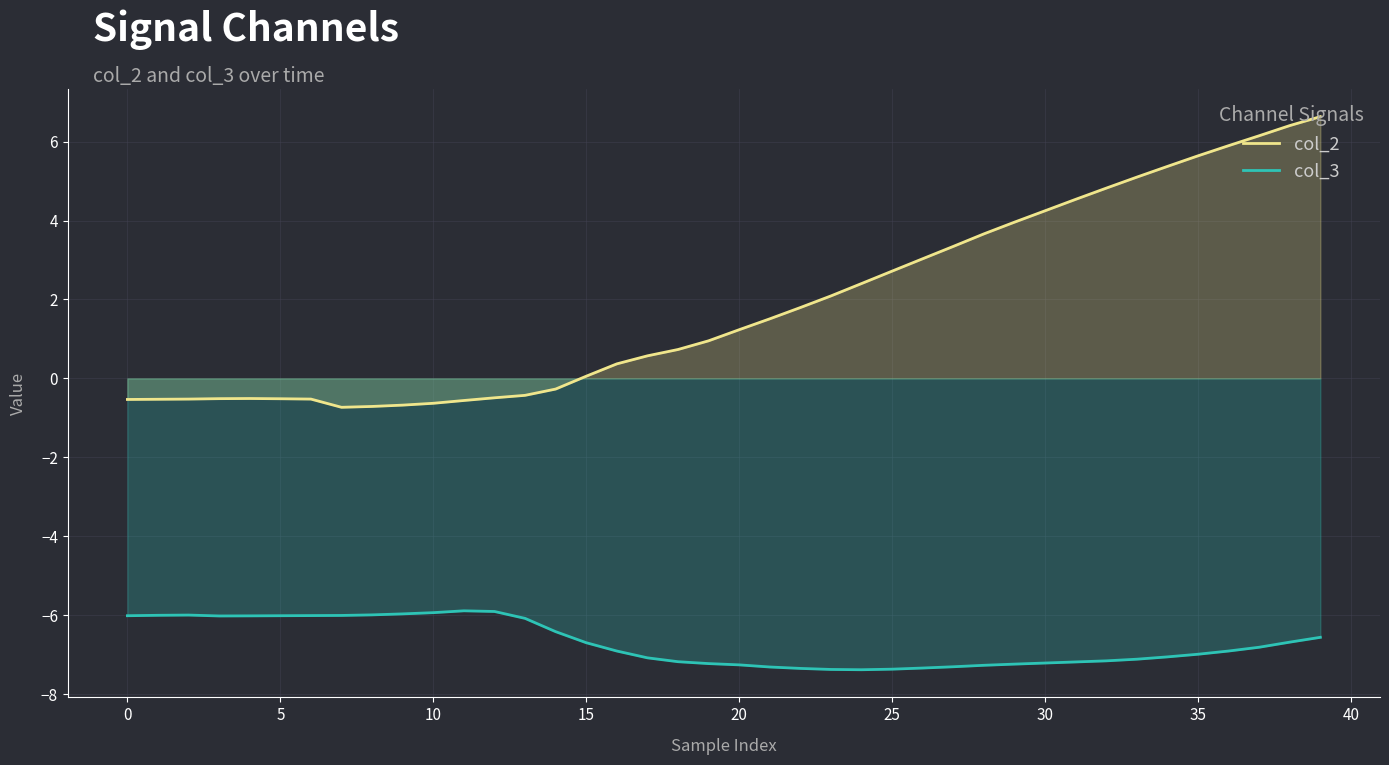

True or false: col_2 and col_3 intersect in this chart.

False